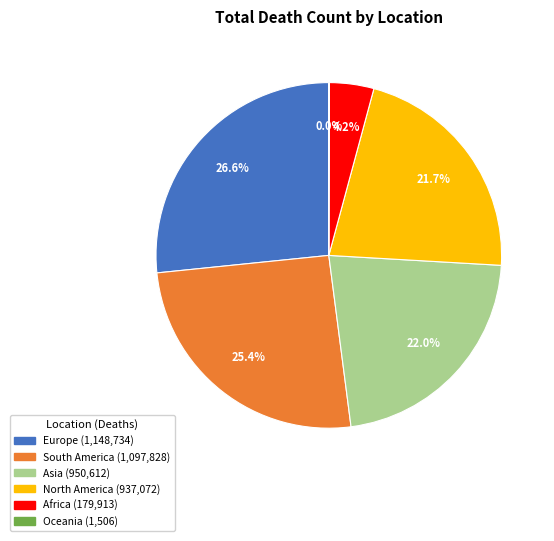

The Africa slice represents 4% of the pie. True or false?

True